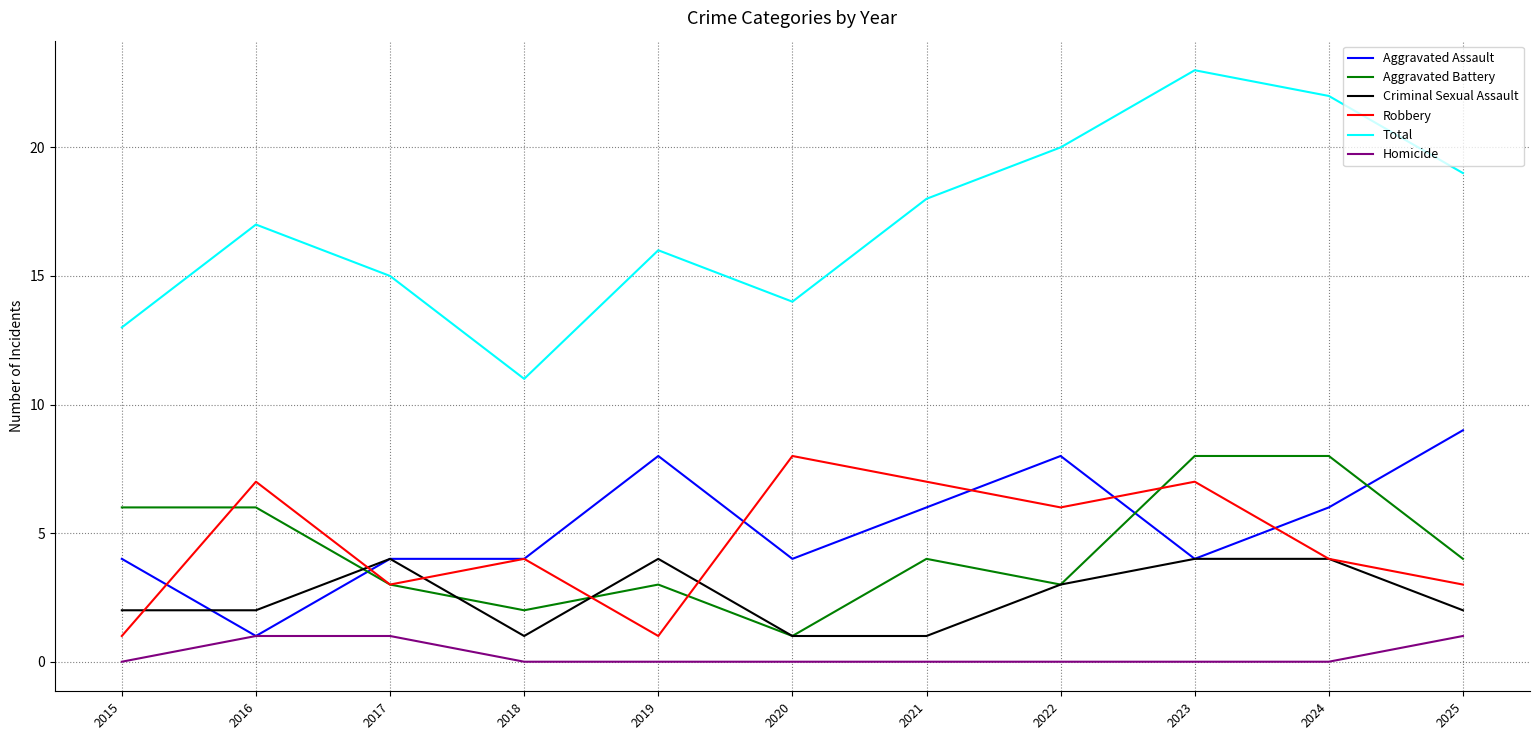

The value of Aggravated Assault at 2016 is 1. True or false?

True